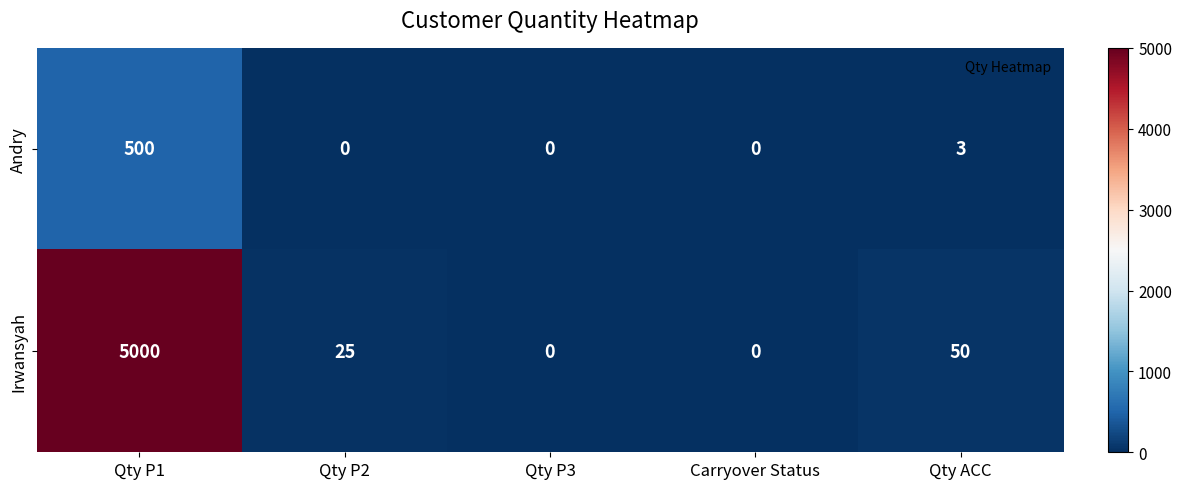

At Qty ACC, list the series in order from smallest to largest.

Andry, Irwansyah